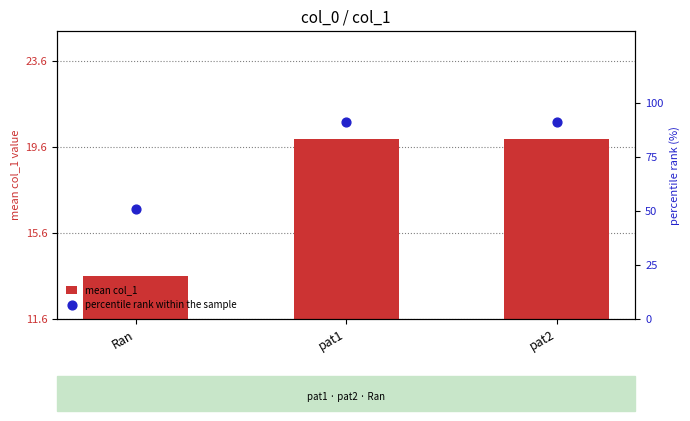

Which series has the largest total across all categories?

percentile rank within the sample